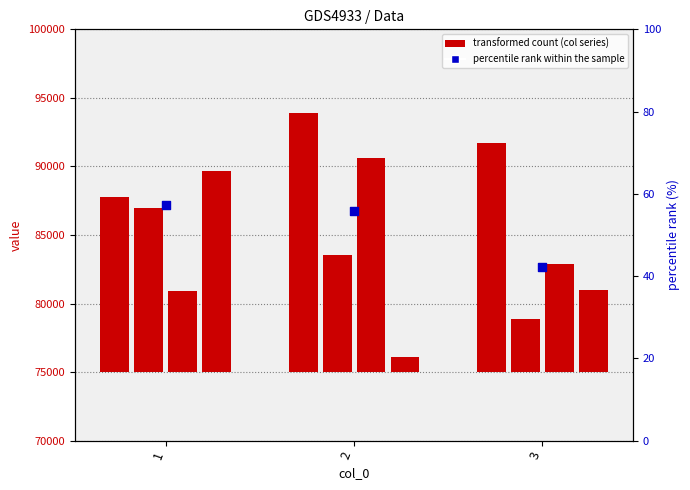

What is the change in value from 1 to 3?

-15.2